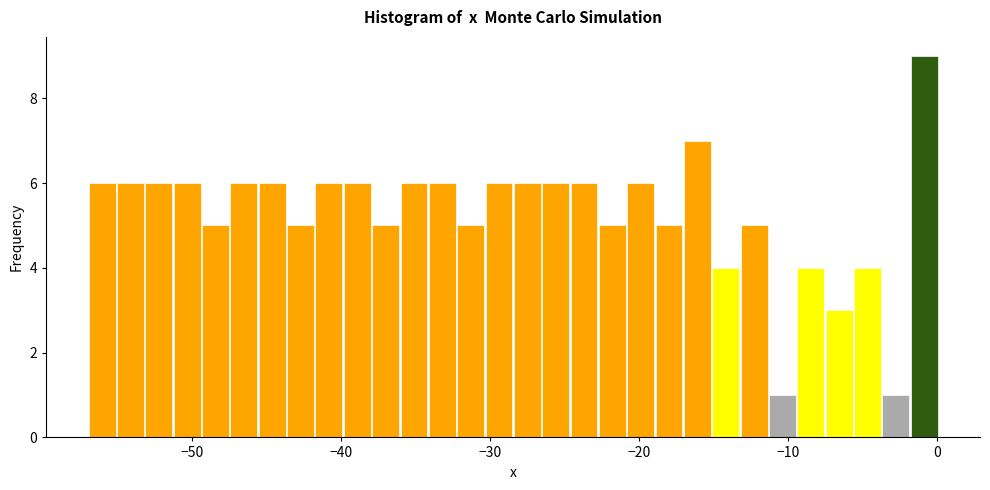

Read against the x-axis, roughly where is the centre of the tallest bar?

-1